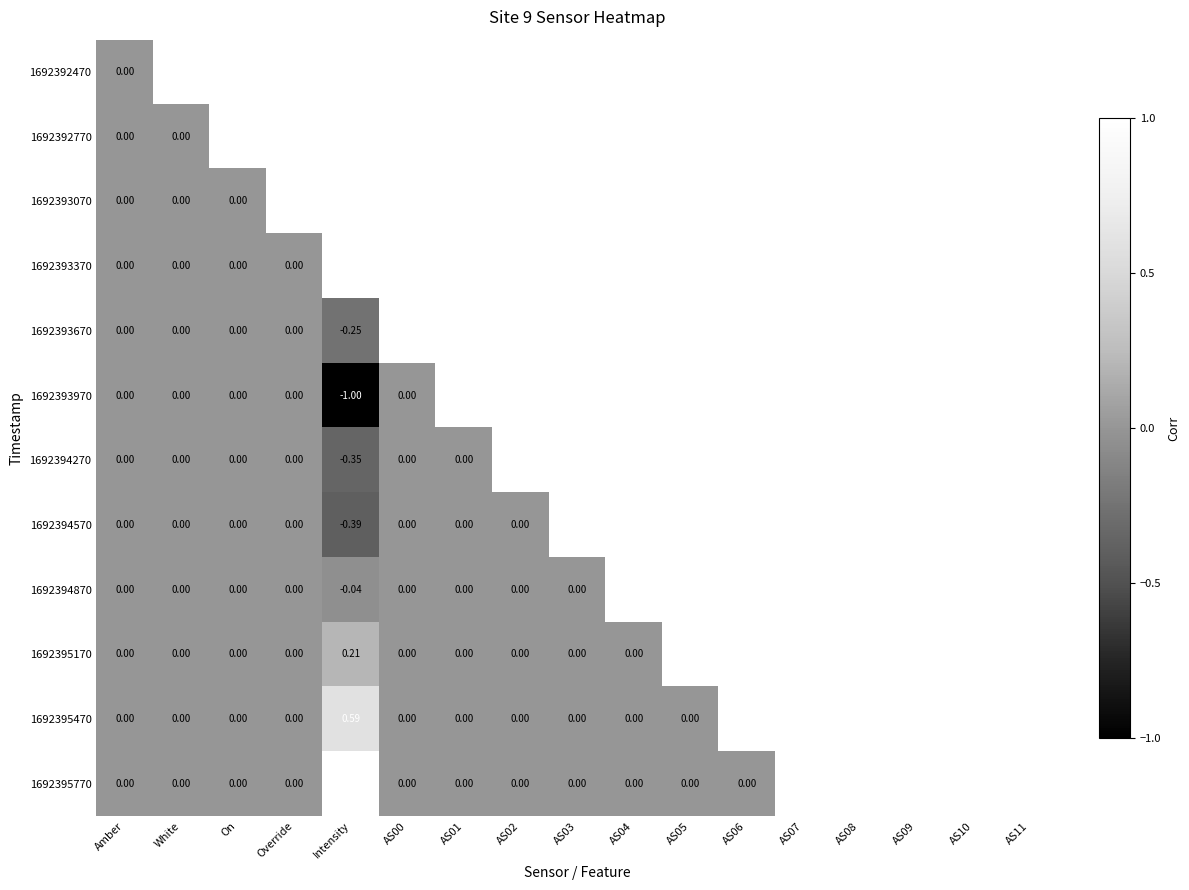

Is the value of 1692393370 at Amber greater than the value of 1692395770 at Intensity?

No